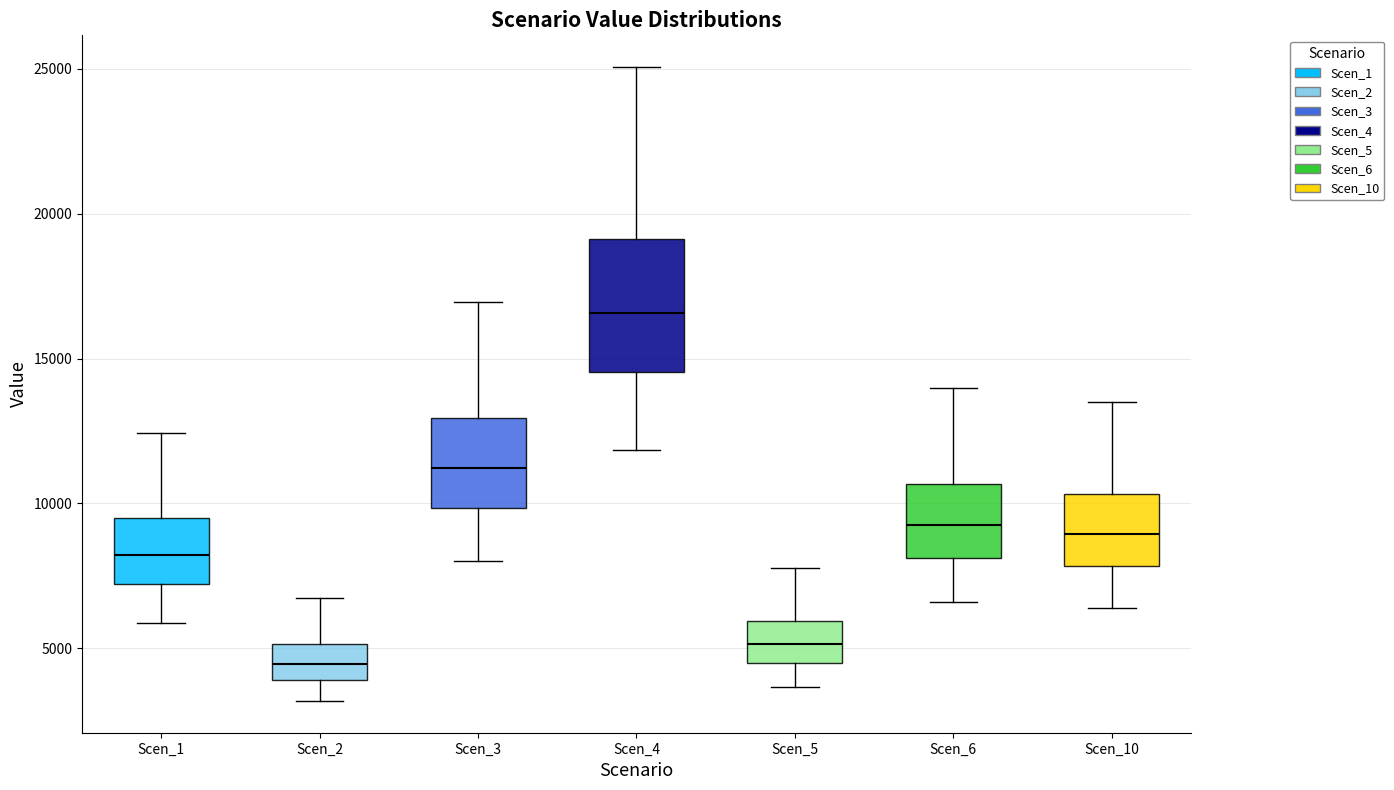

Which box has the lowest median line?

Scen_2